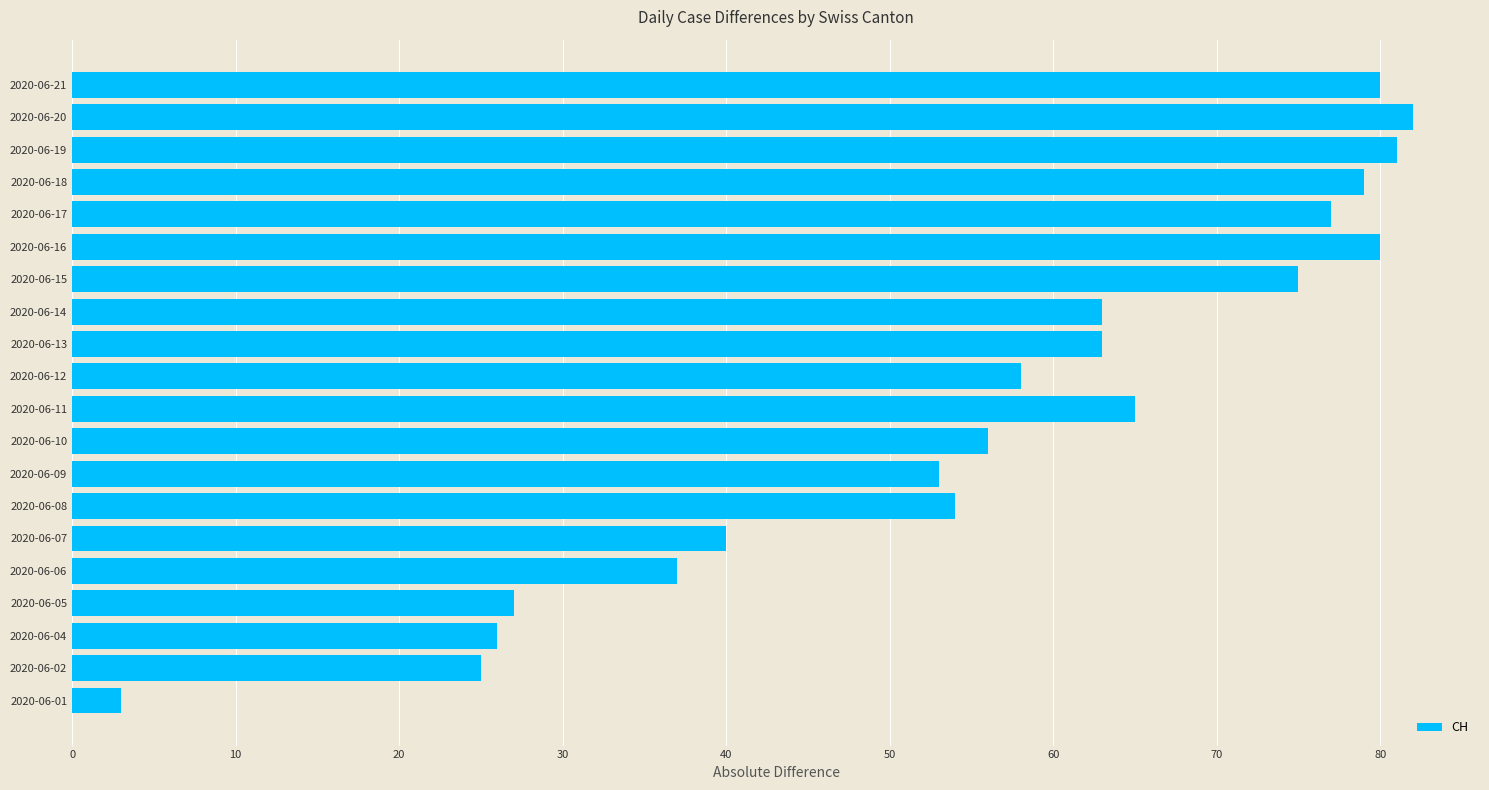

Reading bottom to top, extract all data points from this chart.

3	25	26	27	37	40	54	53	56	65	58	63	63	75	80	77	79	81	82	80